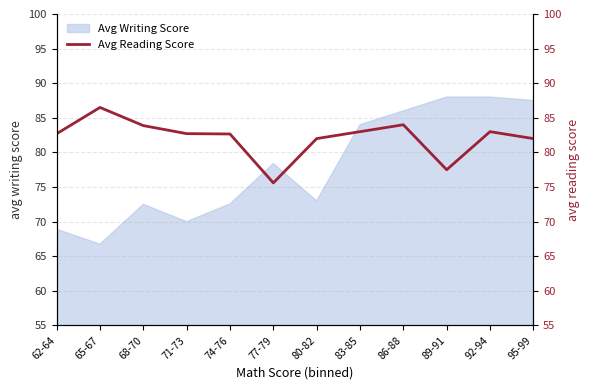

The value of Avg Writing Score at 95-99 is 115.1. True or false?

False